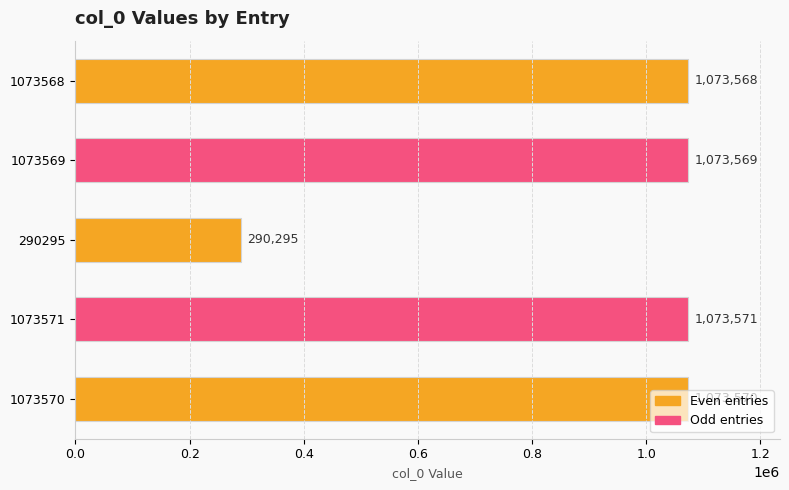

Is it true that the value at 1073571 is 1073571?

True